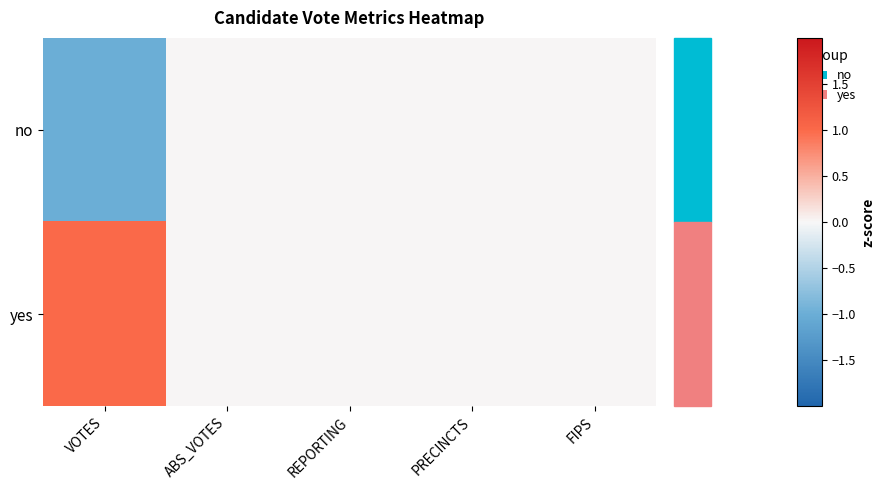

Reading right to left, what are all the values shown in this chart?

no: FIPS=0	PRECINCTS=0	REPORTING=0	ABS_VOTES=0	VOTES=-1
yes: FIPS=0	PRECINCTS=0	REPORTING=0	ABS_VOTES=0	VOTES=1